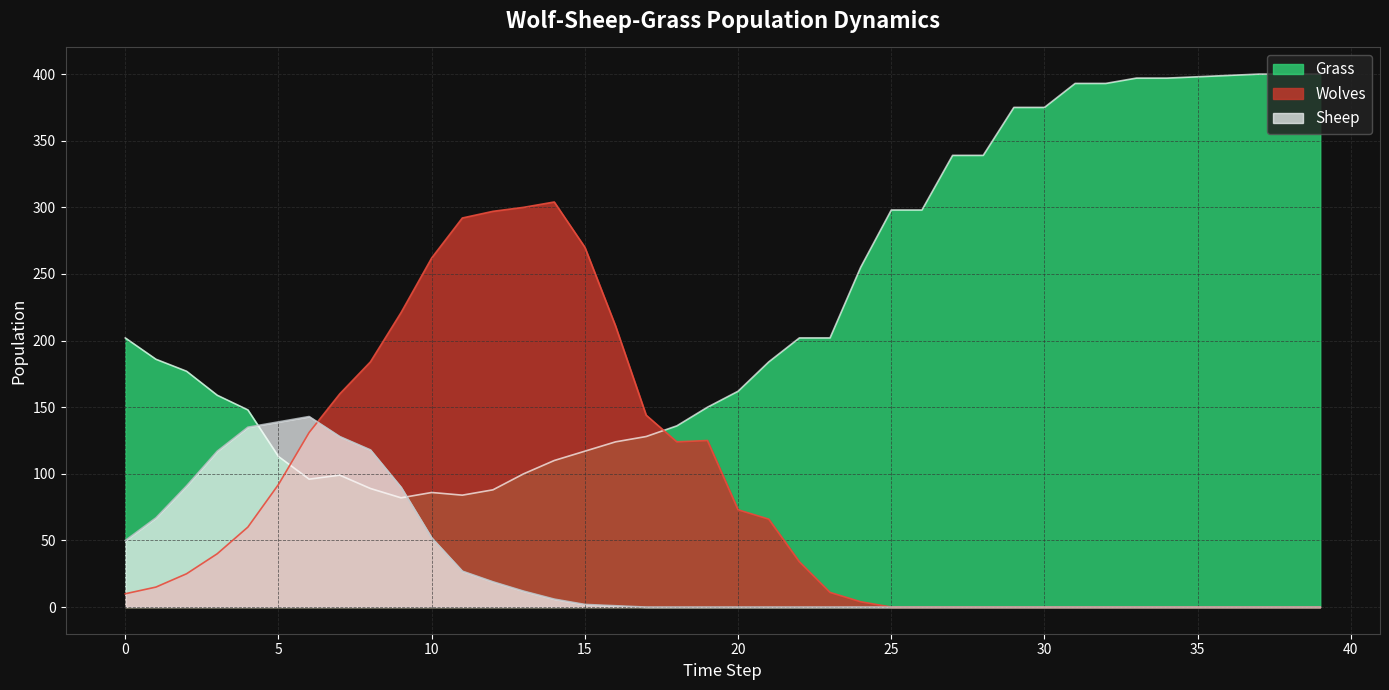

Is it true that Wolves equals 298 at 16?

False